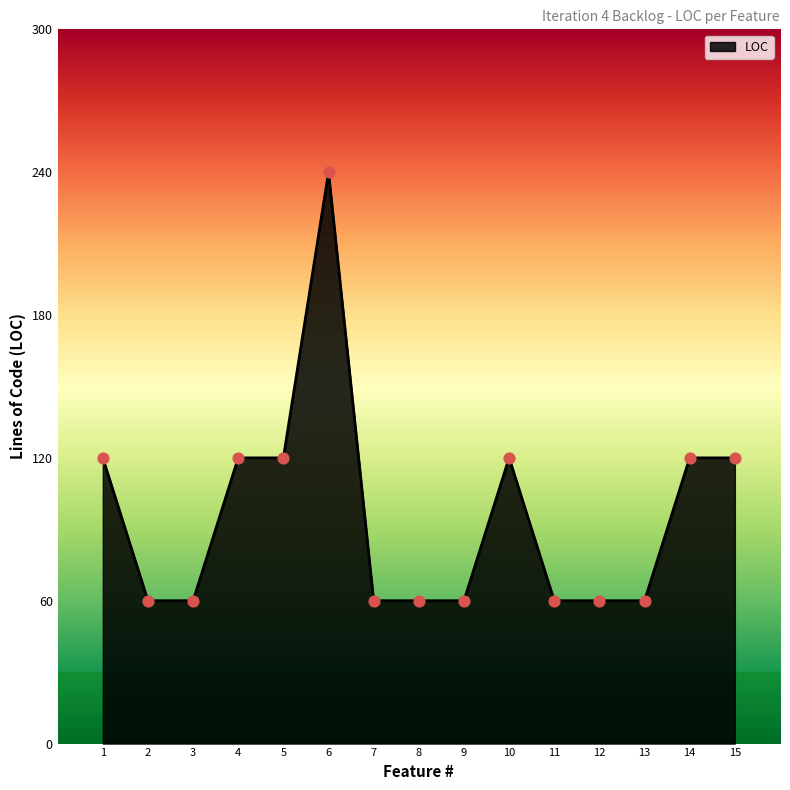

Which has a higher value, 10 or 9?

10